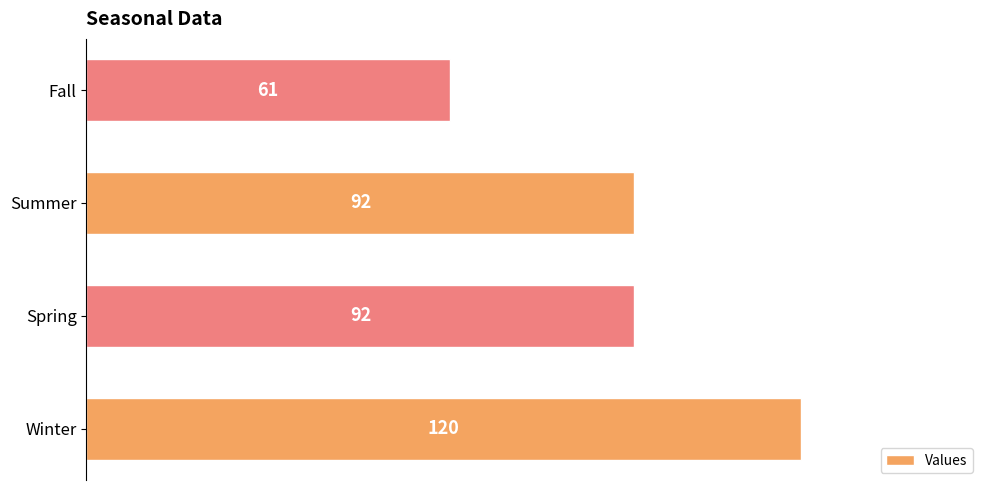

What is the greatest value displayed?

120